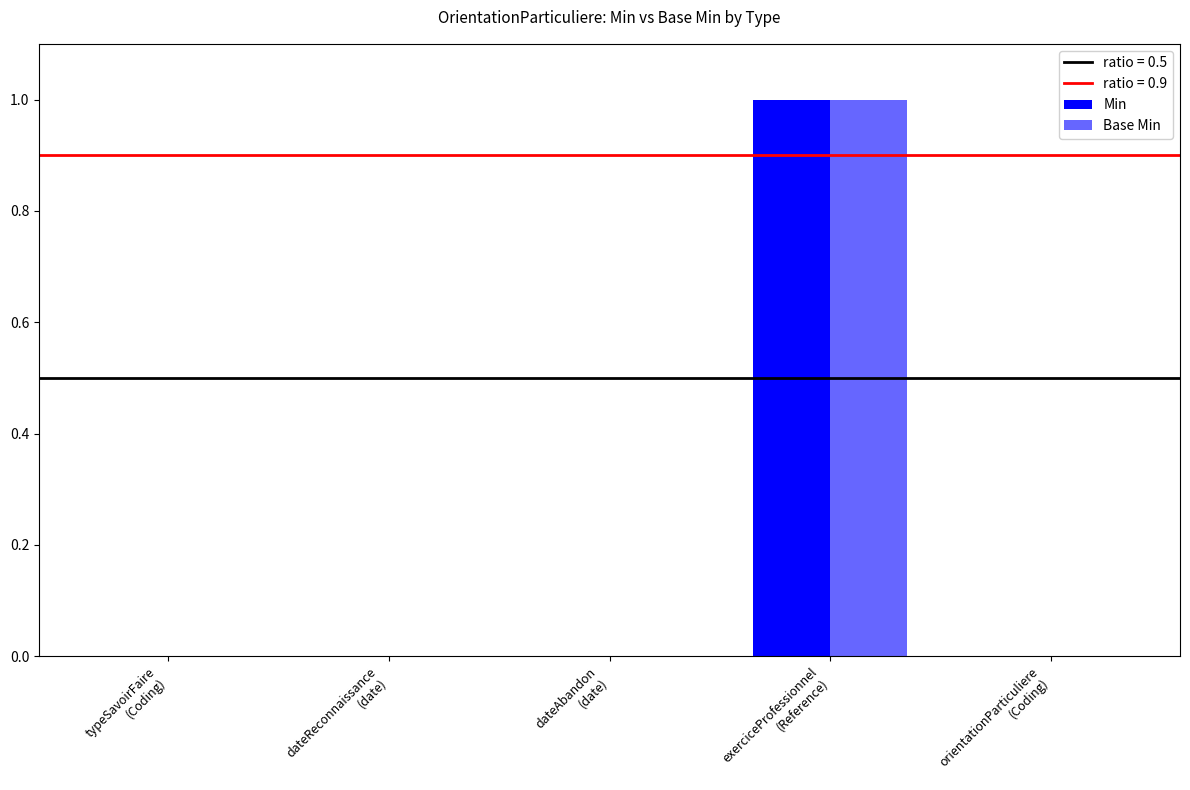

At orientationParticuliere
(Coding), list the series in order from largest to smallest.

Min, Base Min